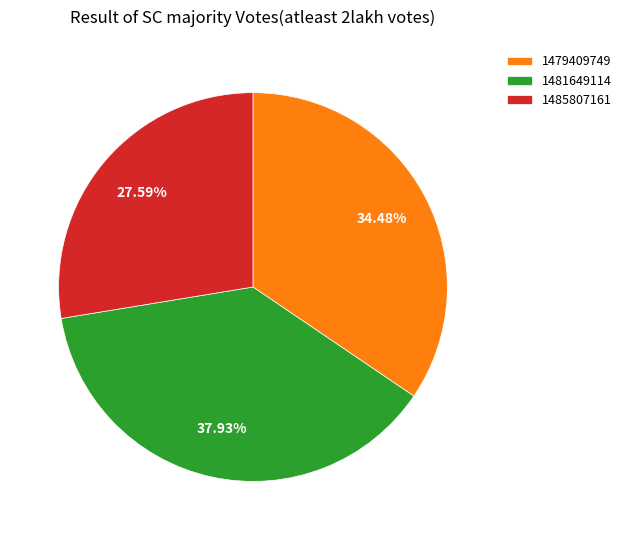

Does 1479409749 represent more than half of the total?

No